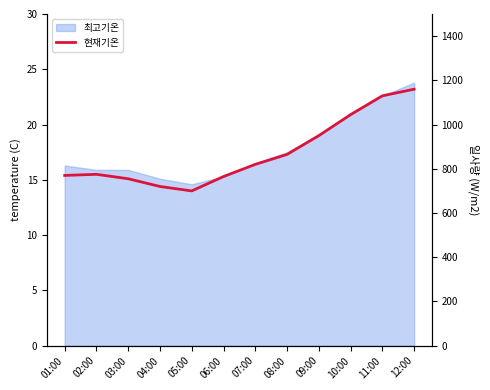

In 현재기온, how many points are higher than both neighbors (excluding endpoints)?

1